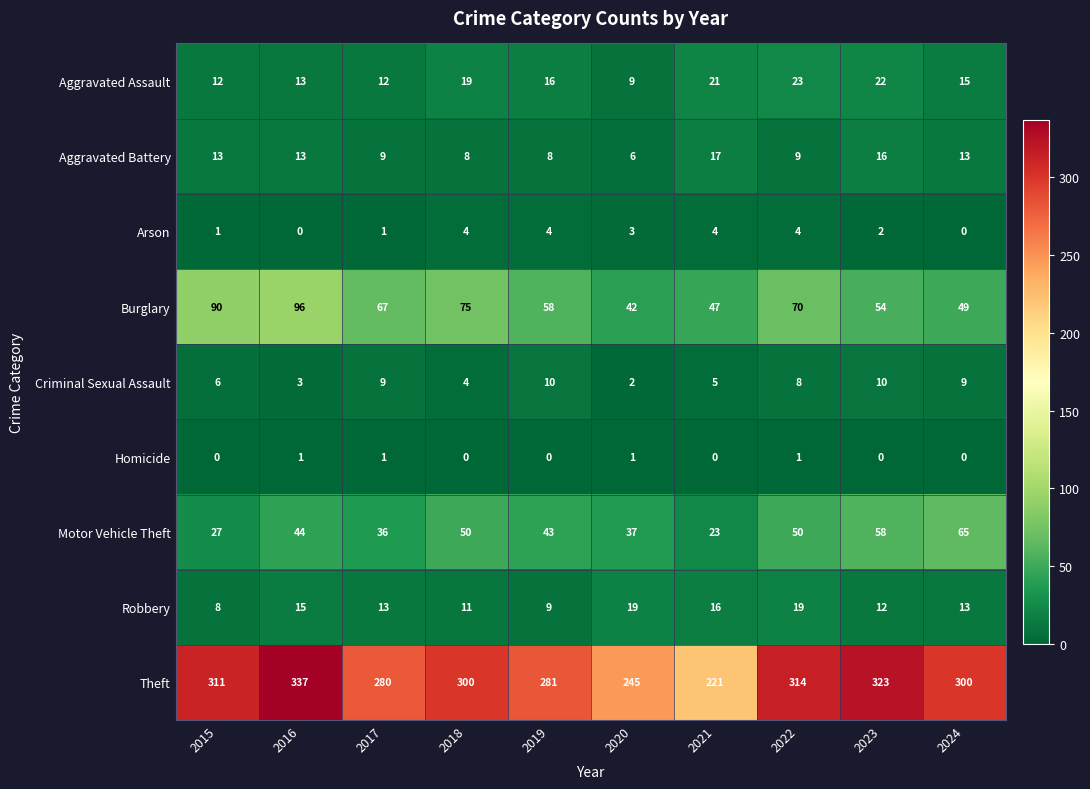

Count the Homicide values in the range 0 to 1.

10